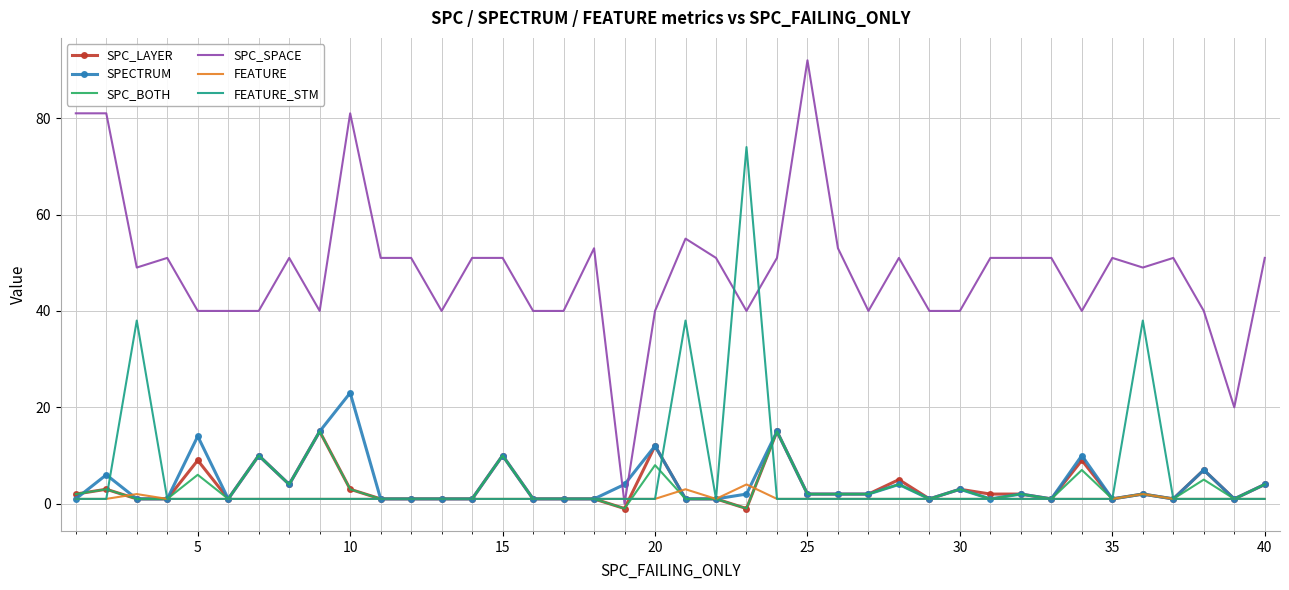

What is the greatest value displayed?

92